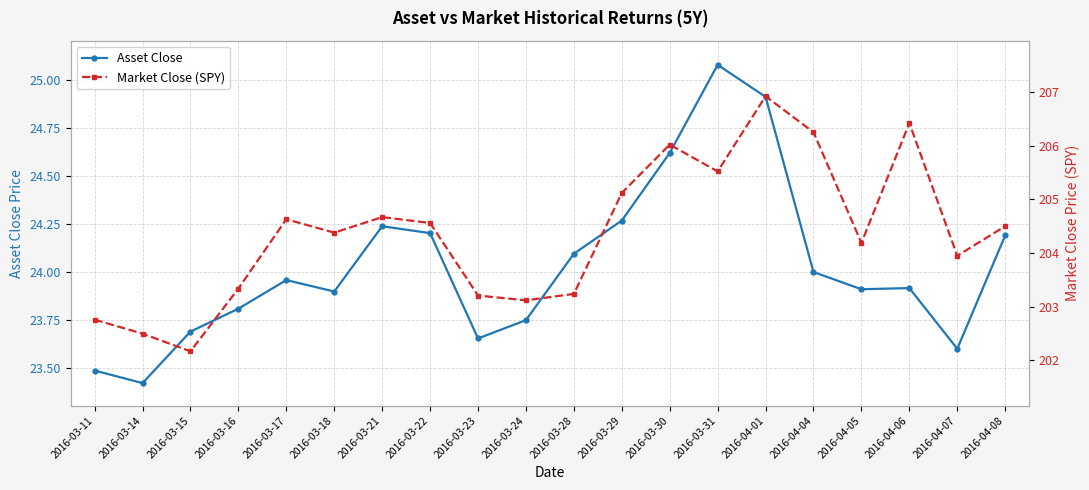

Reading left to right, extract all data points from this chart.

Asset Close: 23.5	23.4	23.7	23.8	24.0	23.9	24.2	24.2	23.7	23.8	24.1	24.3	24.6	25.1	24.9	24.0	23.9	23.9	23.6	24.2
Market Close (SPY): 202.8	202.5	202.2	203.3	204.6	204.4	204.7	204.6	203.2	203.1	203.2	205.1	206.0	205.5	206.9	206.2	204.2	206.4	203.9	204.5